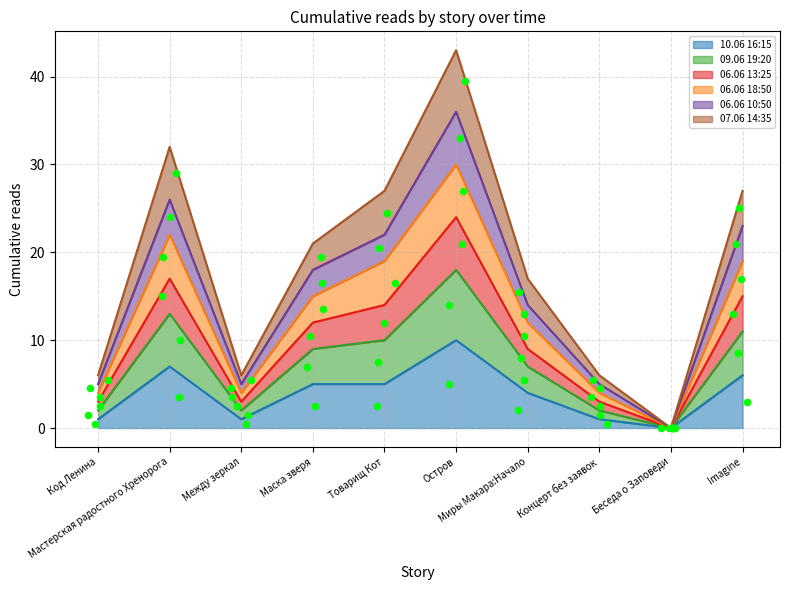

Which series contains the highest Y value?

07.06 14:35